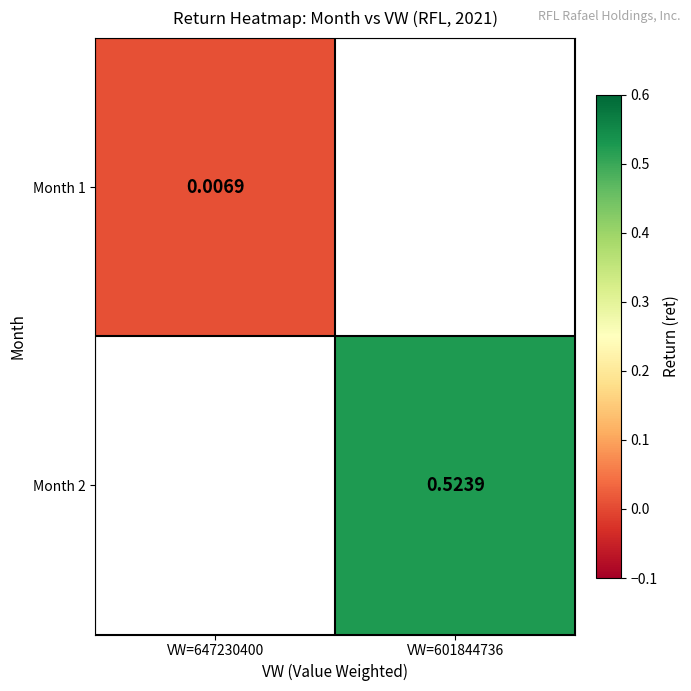

How many categories are shown in the chart?

2